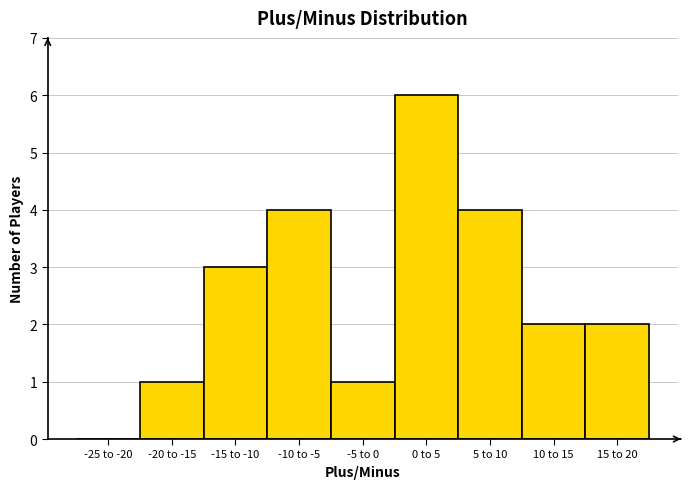

Reading right to left, extract all data points from this chart.

15 to 20=2	10 to 15=2	5 to 10=4	0 to 5=6	-5 to 0=1	-10 to -5=4	-15 to -10=3	-20 to -15=1	-25 to -20=0